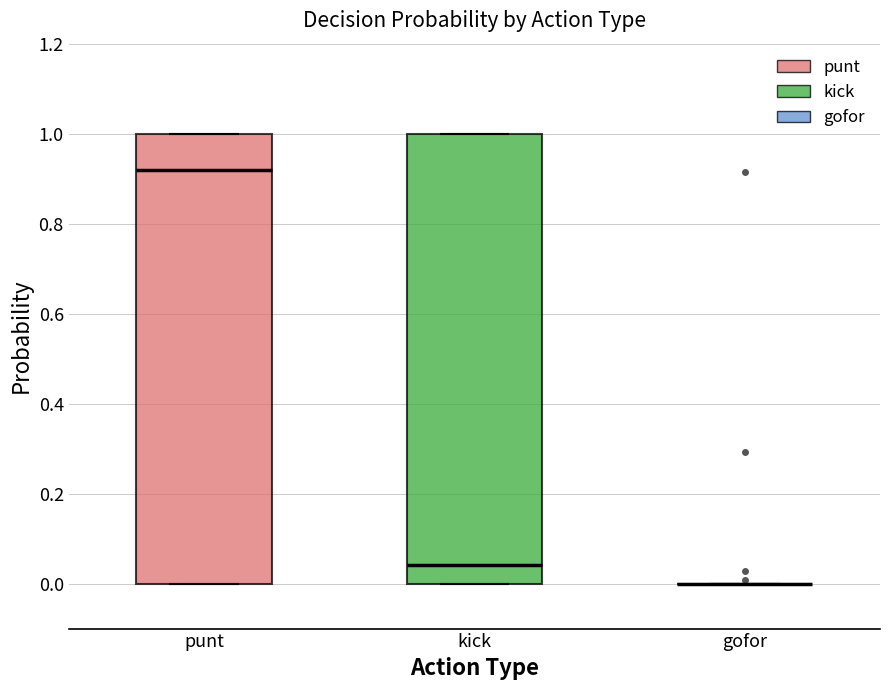

Reading left to right, read every box against the y-axis: the position of its median line, the range the box covers, and the ends of its whiskers. The values are not printed on the chart, so give them approximately, as read against the axis.

punt: median 0.92, box 0.00 to 1.00, whiskers 0.00 to 1.00
kick: median 0.04, box 0.00 to 1.00, whiskers 0.00 to 1.00
gofor: box collapsed to a line at 0.00, whiskers 0.00 to 0.00